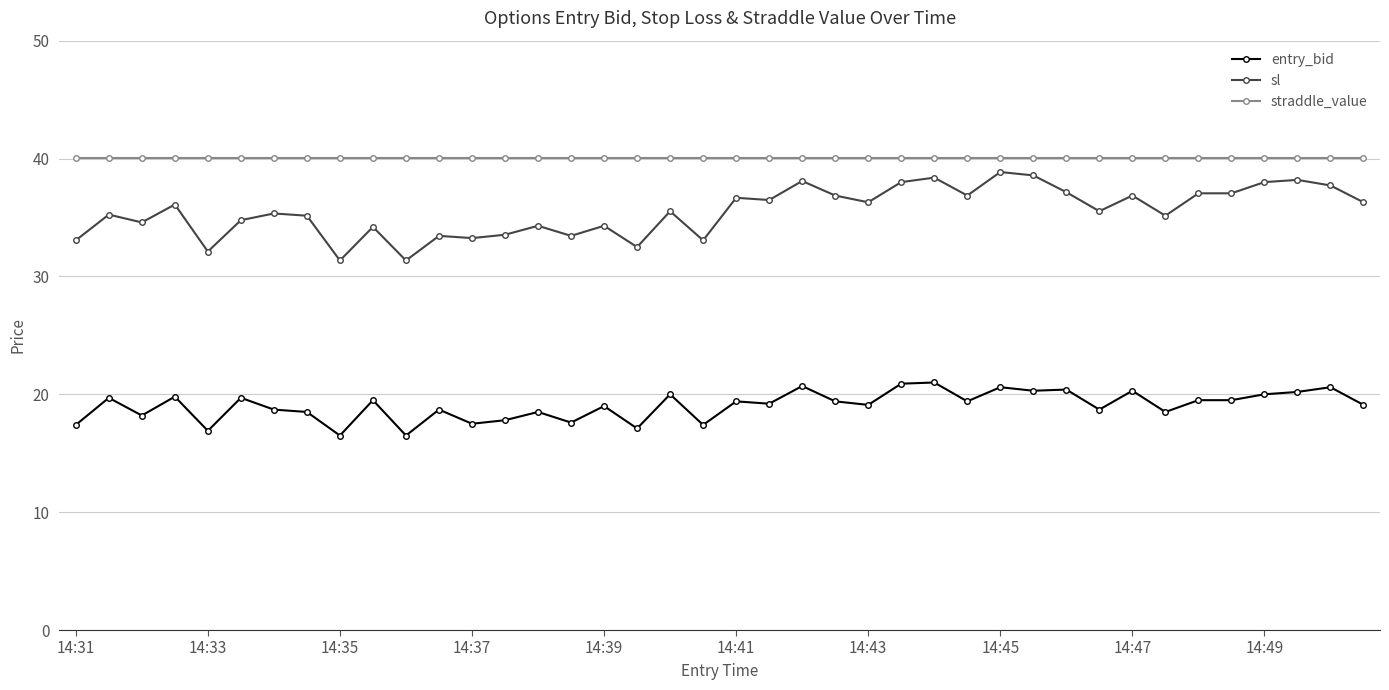

What is the difference between the maximum and second lowest values in the entry_bid series?

4.5